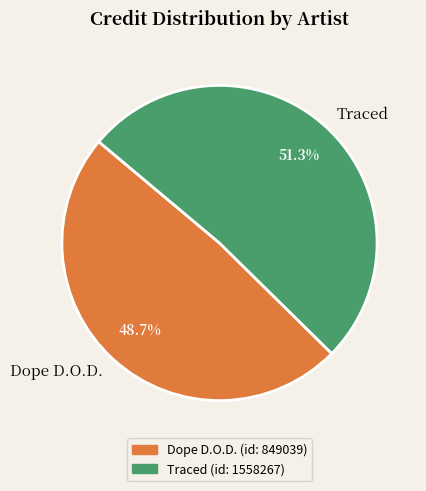

Combined, what portion of the pie is Traced and Dope D.O.D.?

100.0%